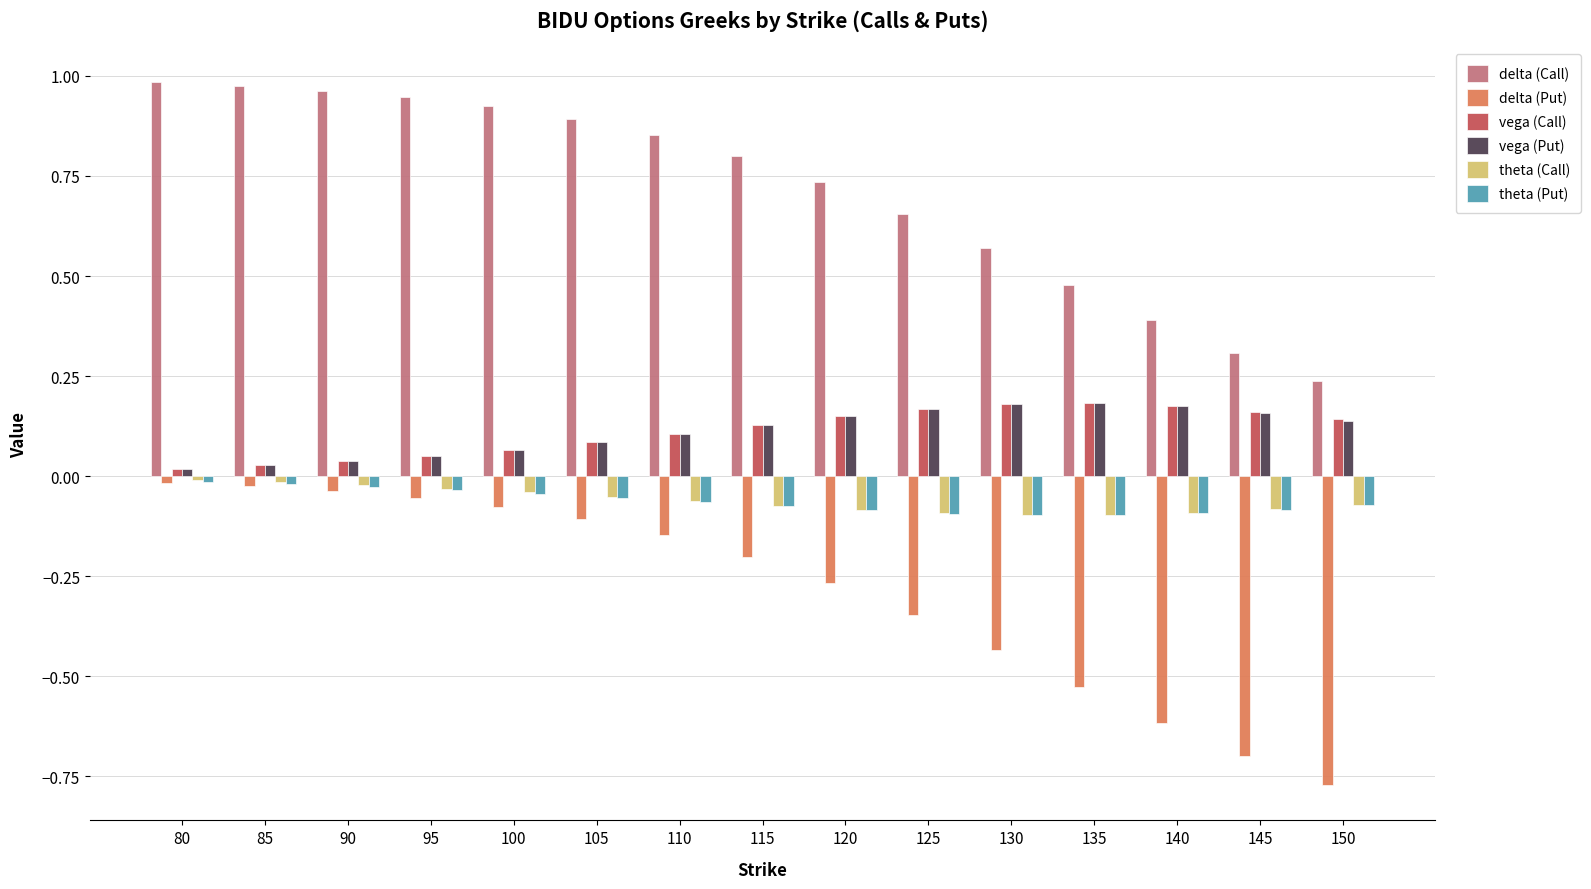

At which category does the chart reach its minimum across all series?

150